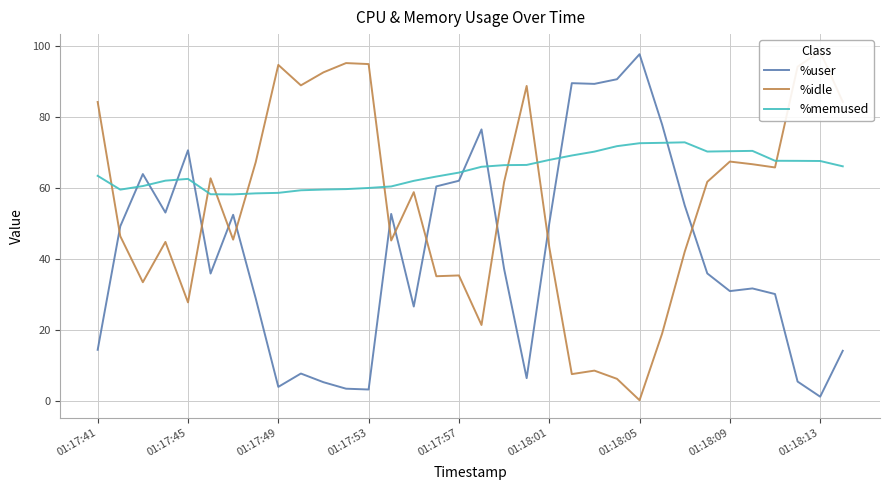

True or false: %memused has a value of 62.6 at 01:17:45.

True